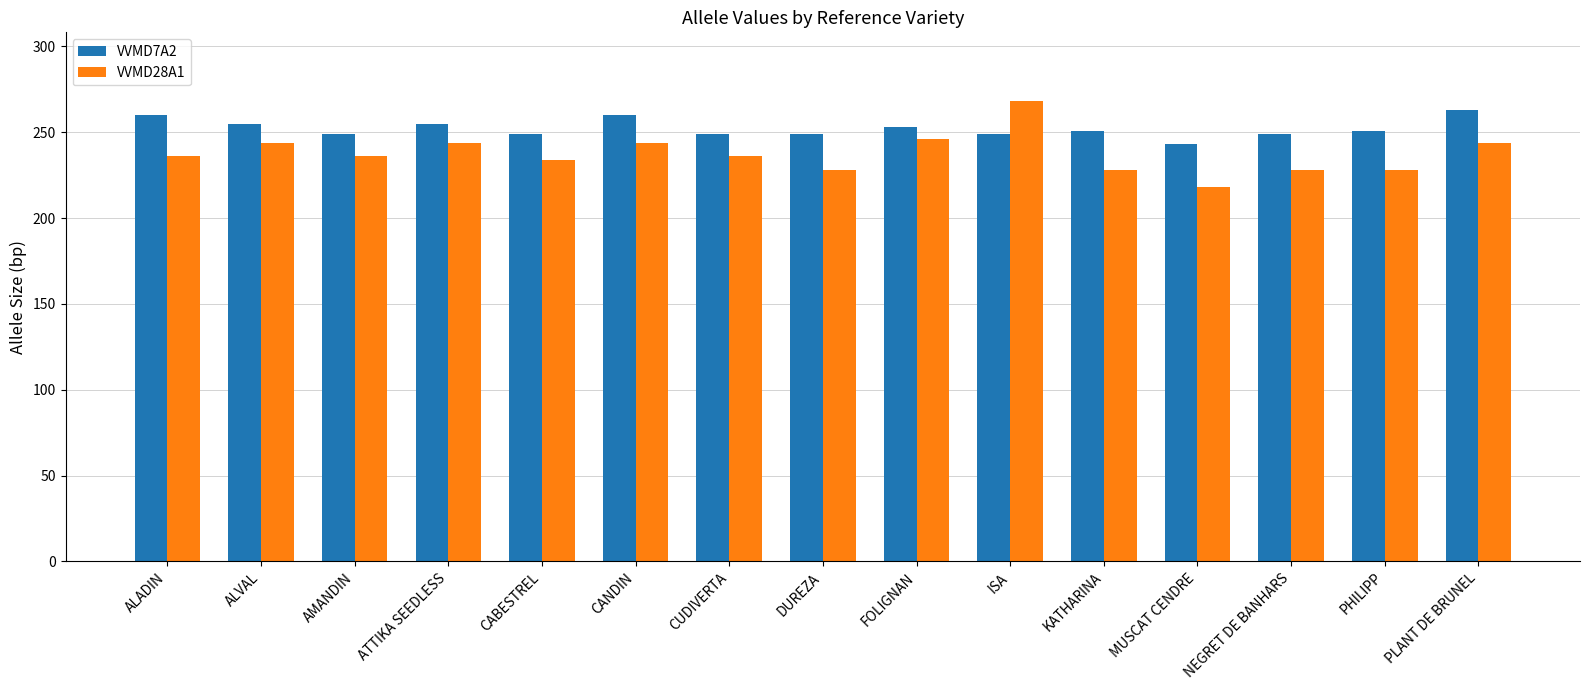

What is the sum of all VVMD7A2 values?

3785